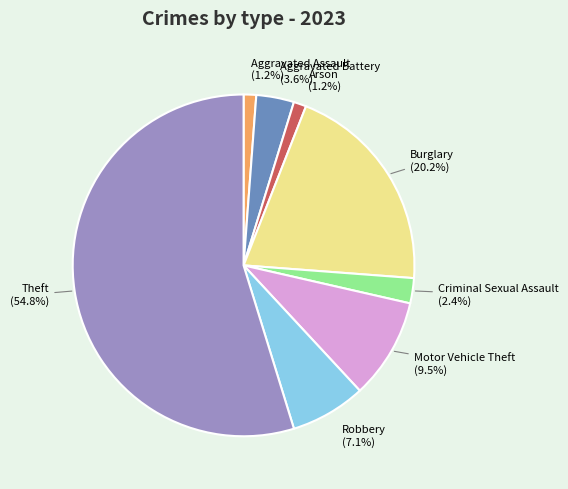

To the nearest percent, what is the difference between the largest and smallest slice percentages?

54%